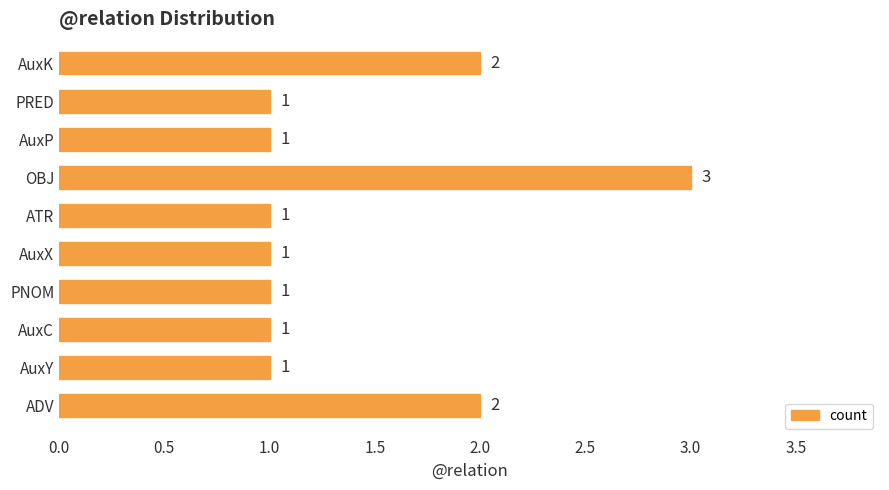

At which category does the chart reach its peak across all series?

OBJ